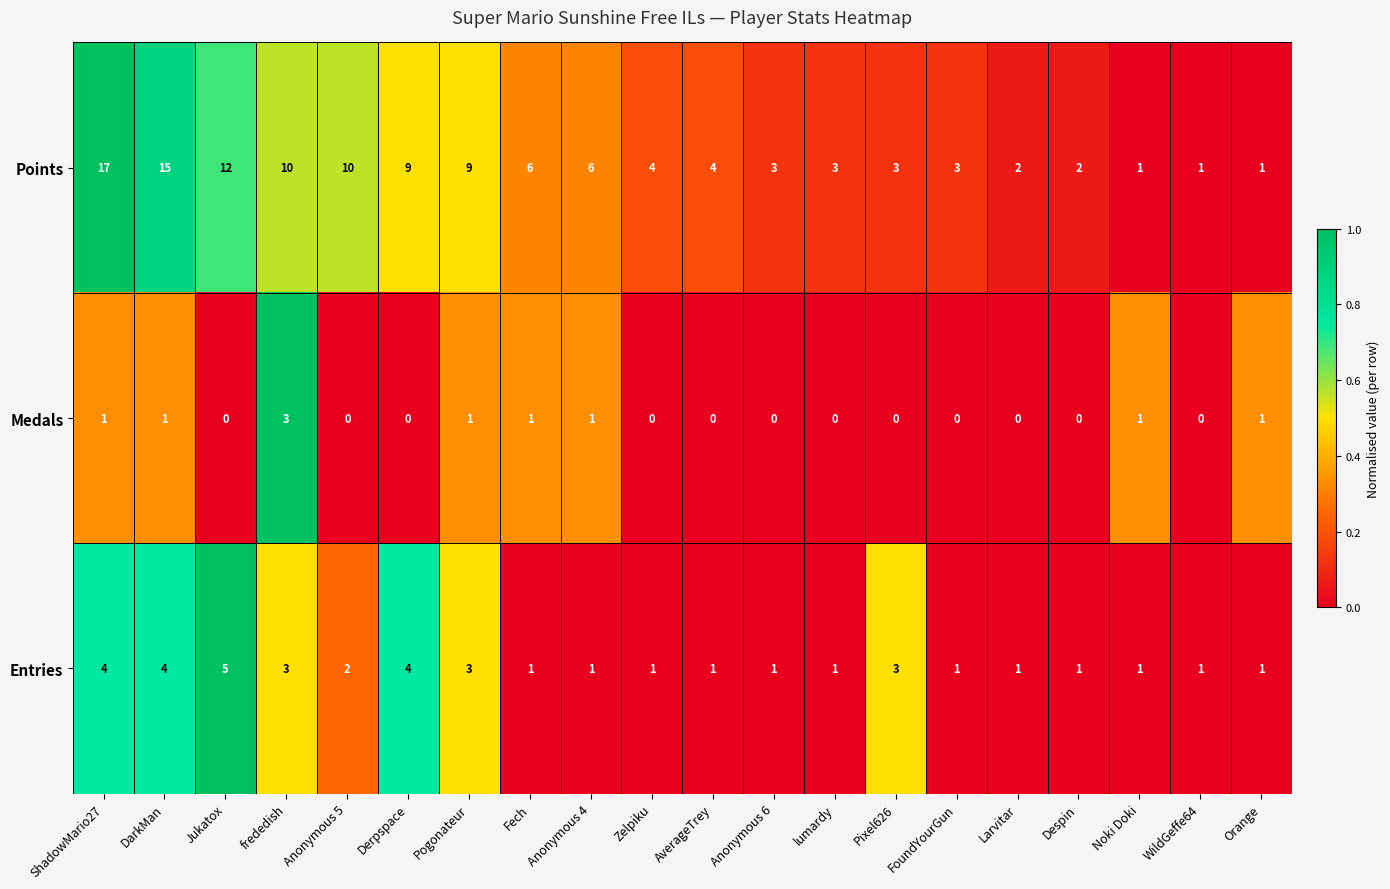

What is the sum of the Entries values at ShadowMario27 and Despin?

5